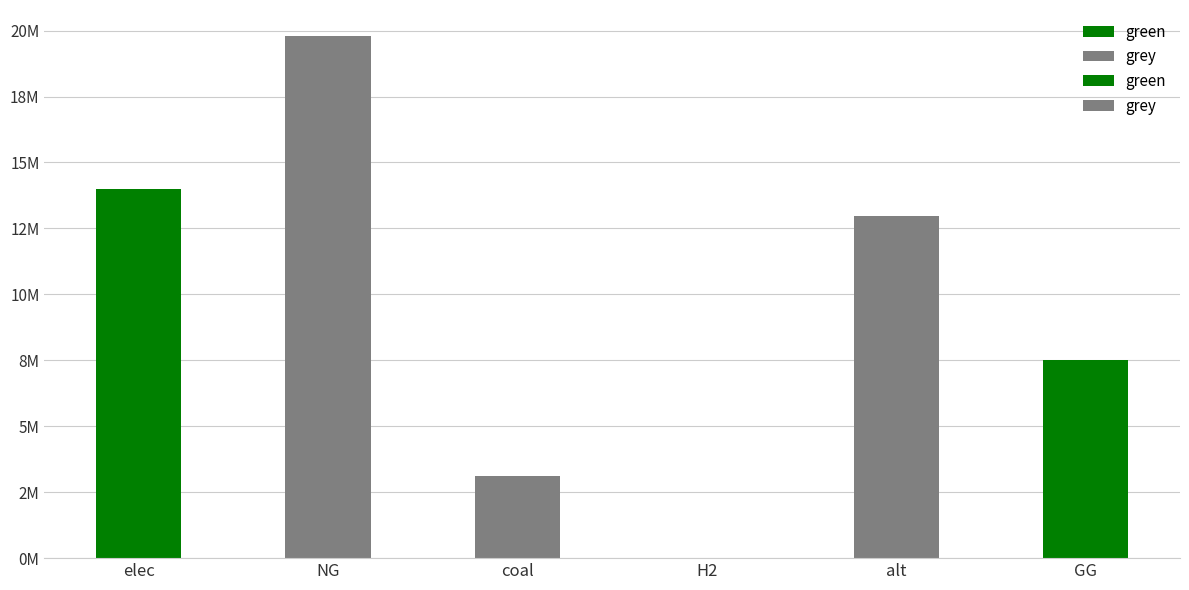

Reading left to right, extract all data points from this chart.

green: elec=13987292.7	NG=0.0	coal=0.0	H2=0.0	alt=0.0	GG=7500000.0
grey: elec=0.0	NG=19792106.6	coal=3098773.1	H2=0.0	alt=12954508.8	GG=0.0